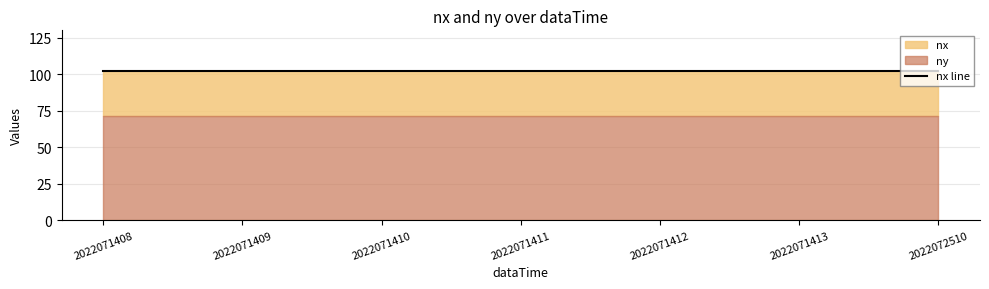

What is the value of the ny point at the 7th from the left?

71